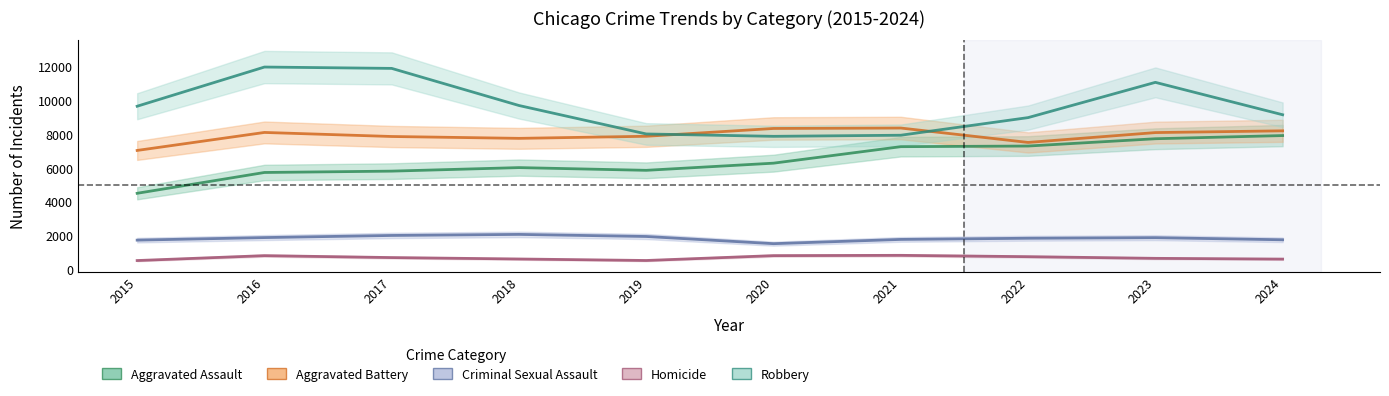

Which label corresponds to the smallest value in the chart?

2015